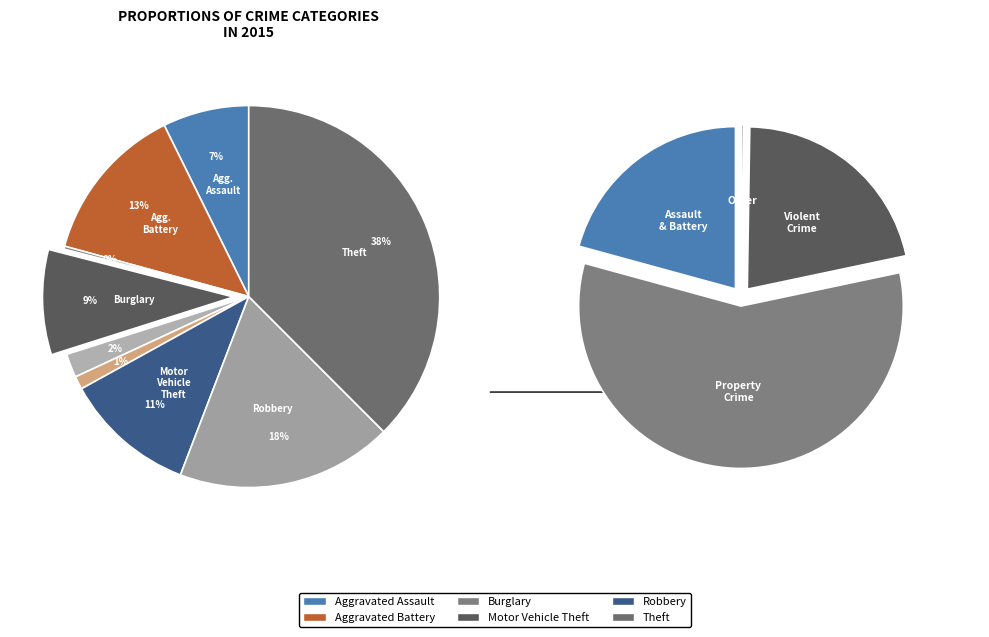

Between Theft and Burglary, which is larger?

Theft